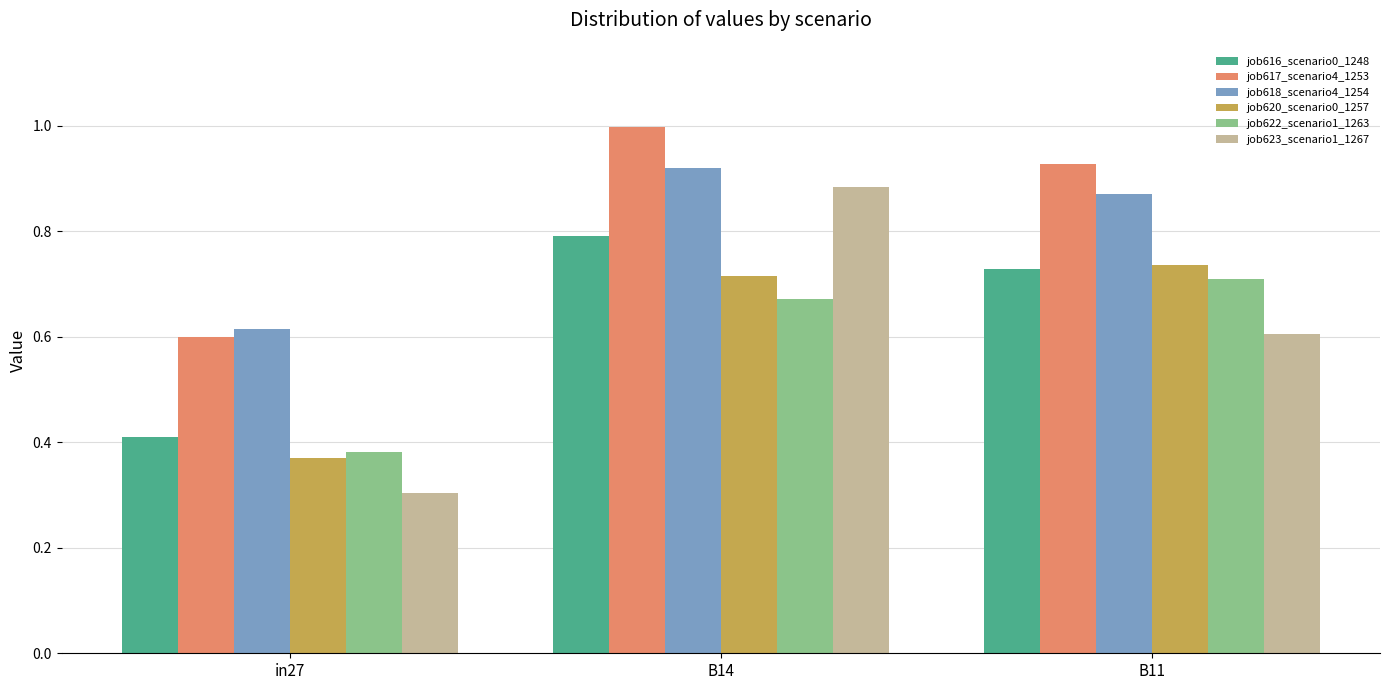

What is the sum of all job616_scenario0_1248 values?

1.9